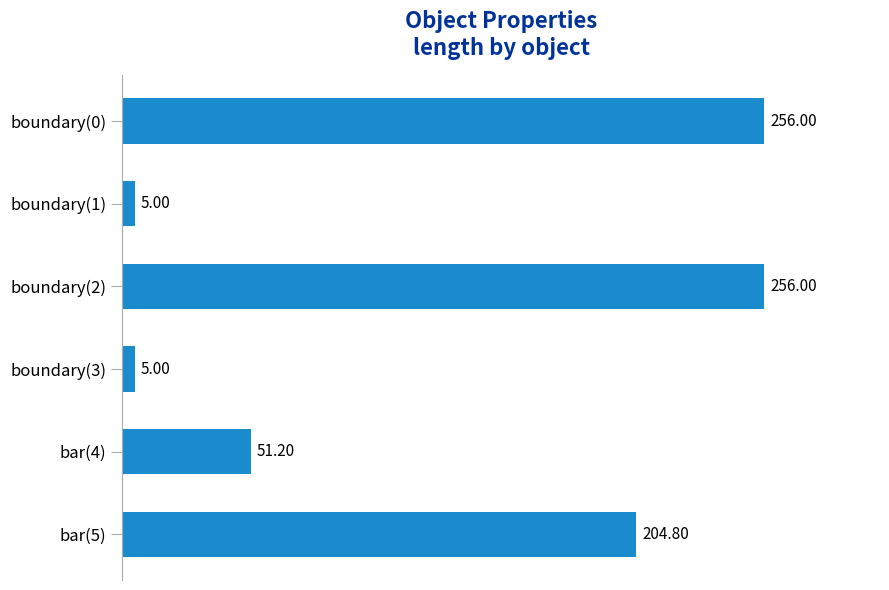

What is the smallest value displayed?

5.0